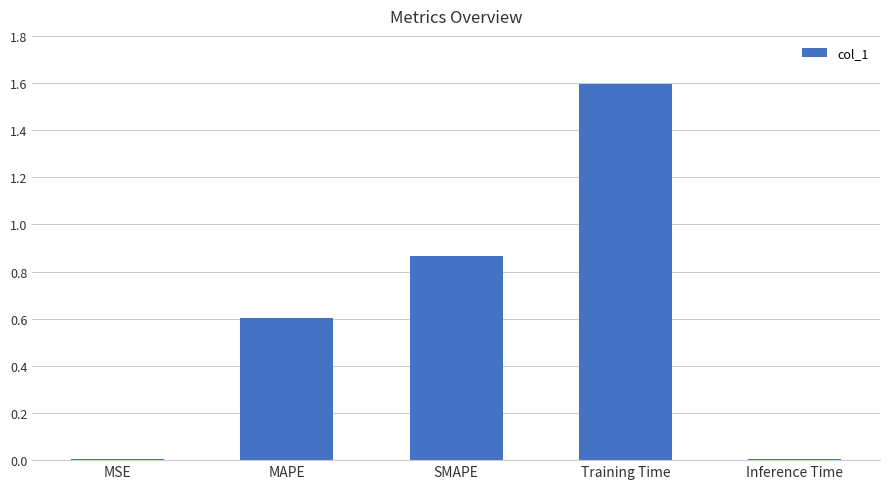

The value at MSE is 0.0. True or false?

True